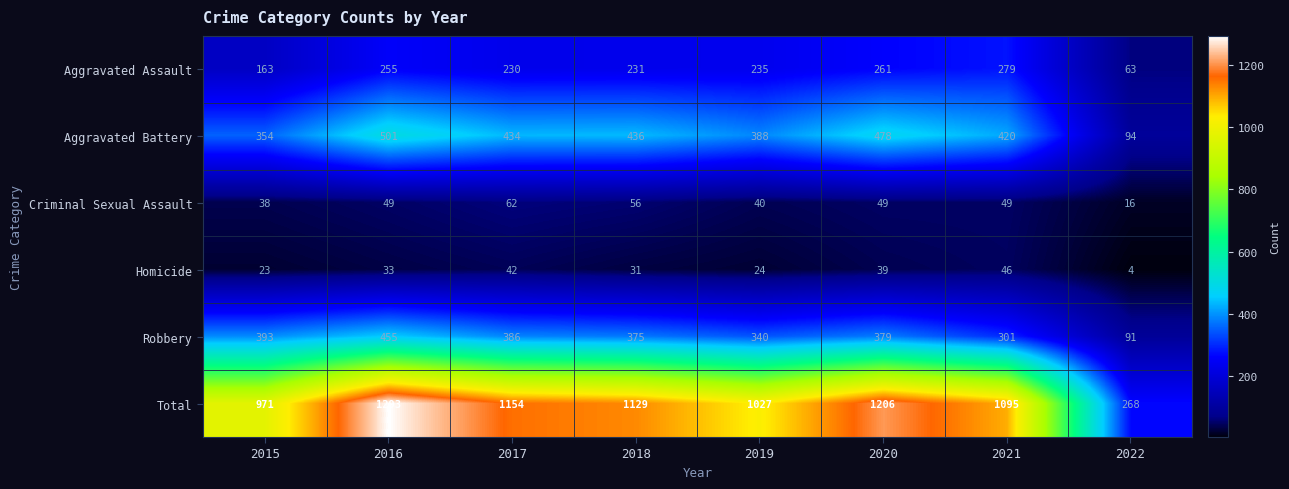

At how many categories does at least one series exceed 1101?

4